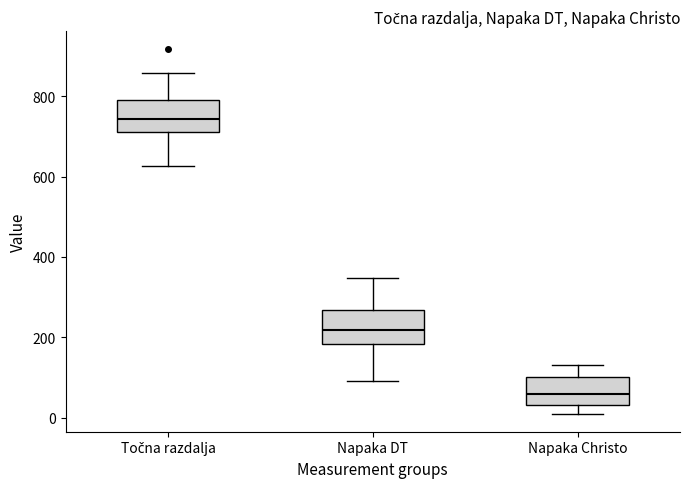

Where is the upper edge of the box for Napaka DT on the y-axis? The values are not printed on the chart, so give them approximately, as read against the axis.

260